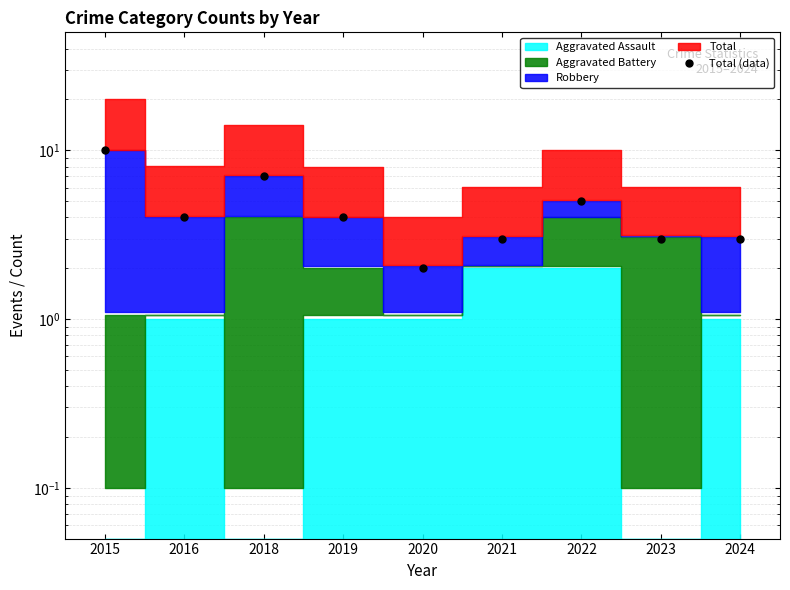

What is the greatest value displayed?

10